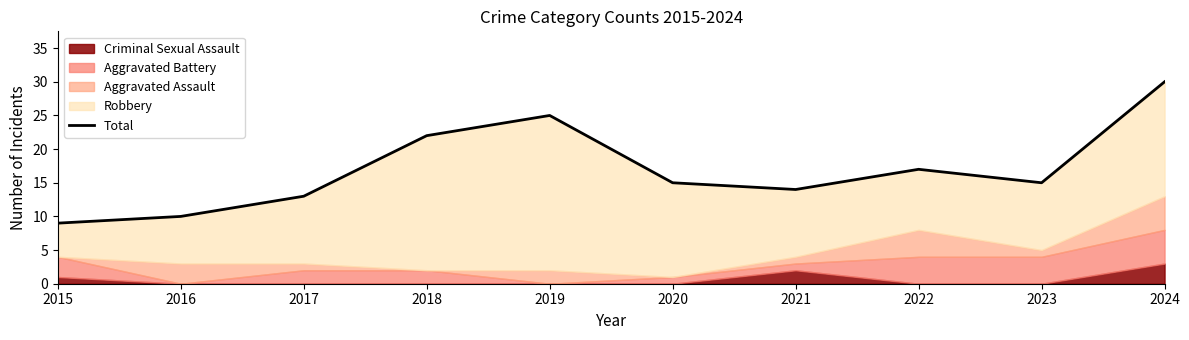

Is it true that the value at 2020 is 9?

False